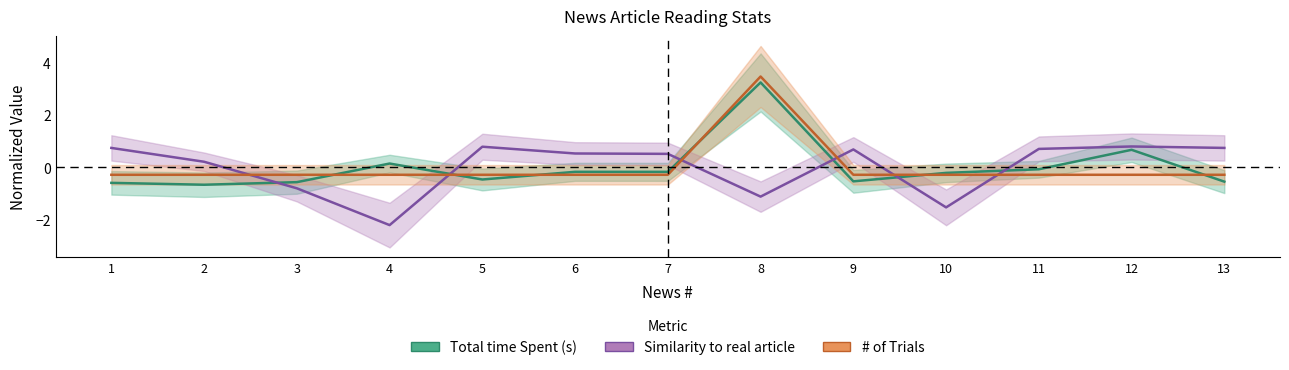

The Total time Spent (s) series shows -0.3 at 13. True or false?

False